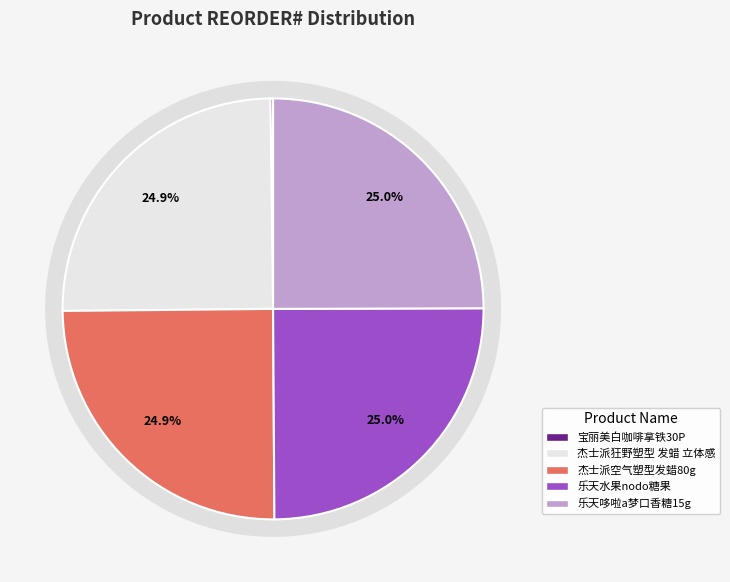

How many segments does this pie chart have?

5